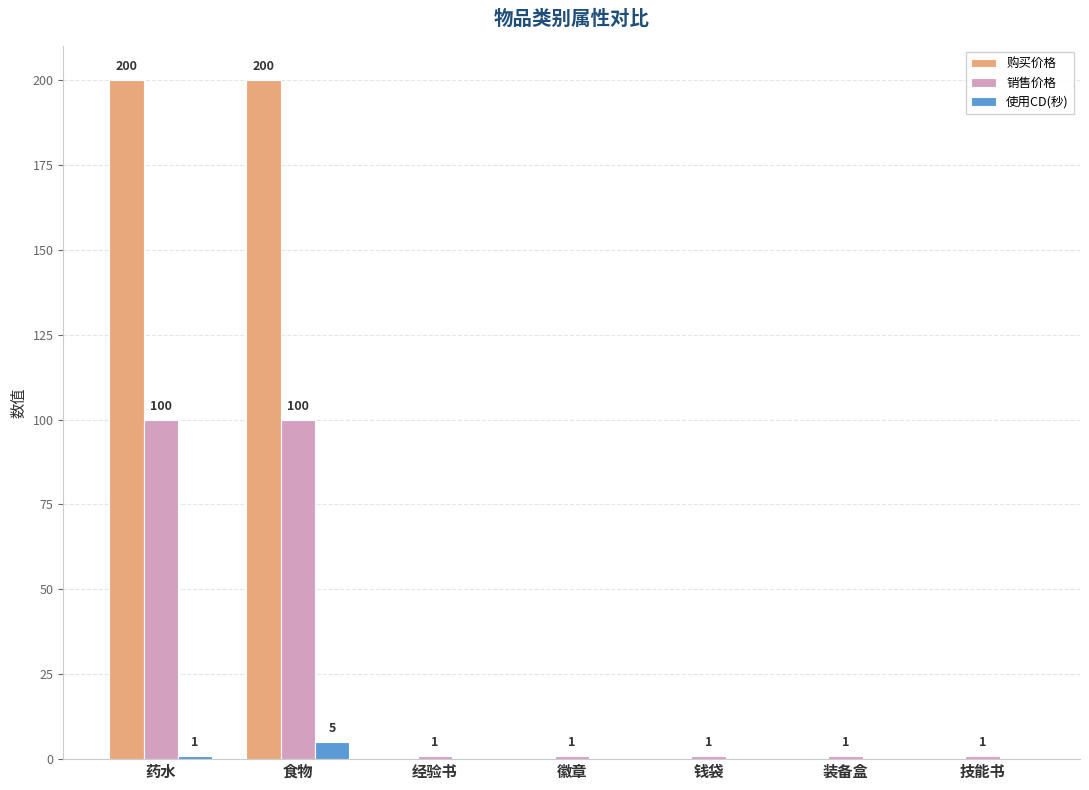

How many positive values does the 购买价格 series have?

2